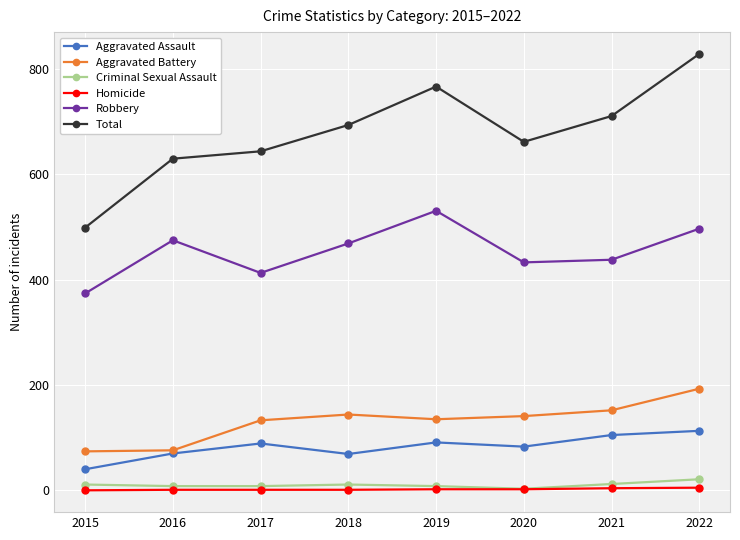

Where is the first local maximum for Aggravated Assault?

2017